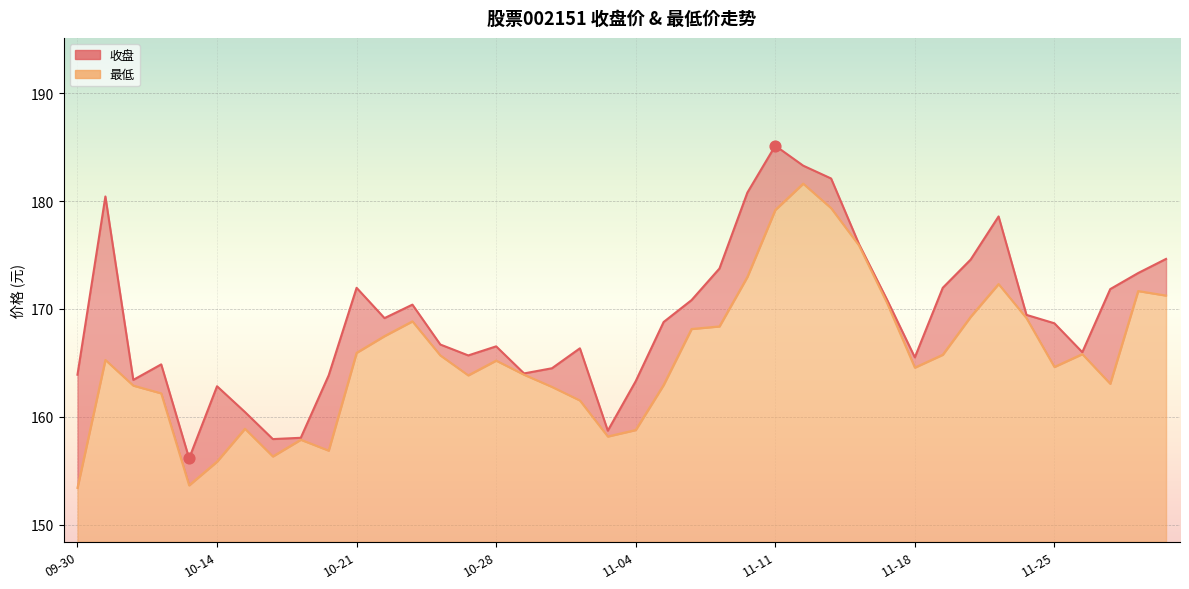

At which category is the sum across all series the highest?

11-12